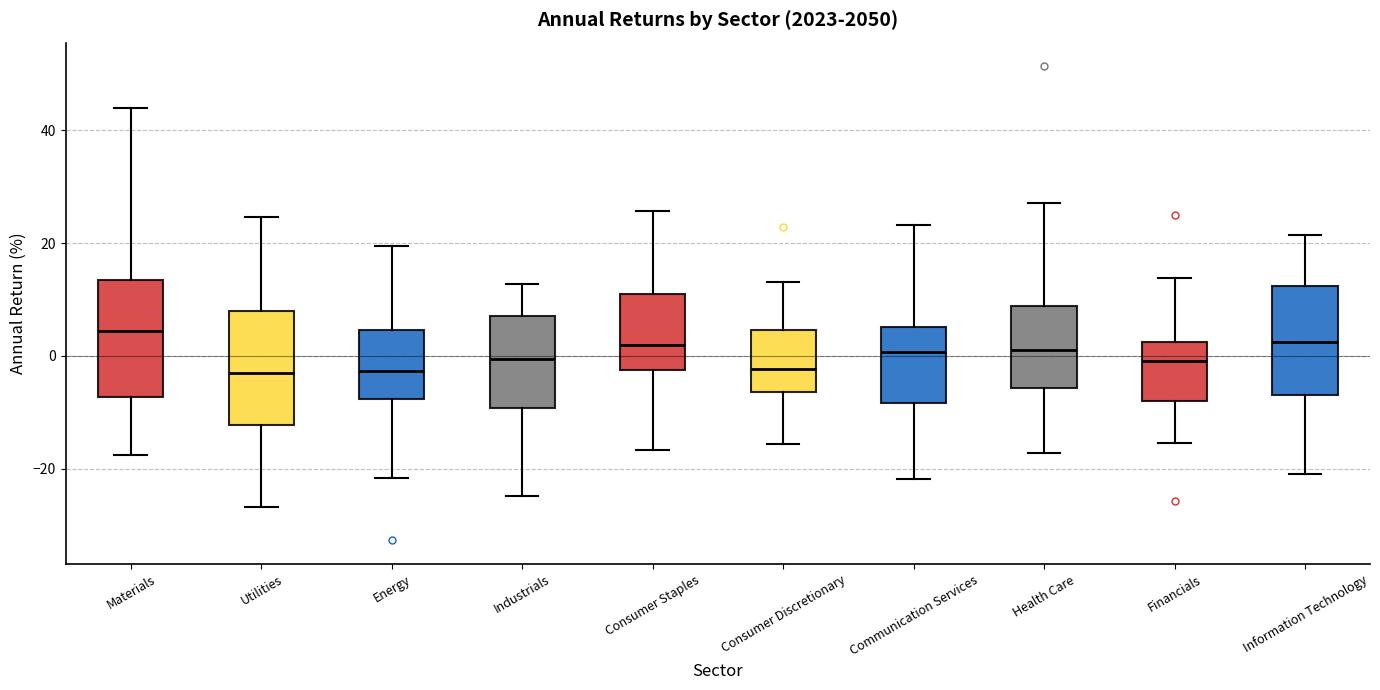

Reading left to right, transcribe this box plot: for each box, give where its median line is, the range the box spans, and where its two whiskers end, as read against the y-axis. The values are not printed on the chart, so give them approximately, as read against the axis.

Materials: median 4, box -8 to 14, whiskers -18 to 44
Utilities: median -2, box -12 to 8, whiskers -26 to 24
Energy: median -2, box -8 to 4, whiskers -22 to 20
Industrials: median 0, box -10 to 8, whiskers -24 to 12
Consumer Staples: median 2, box -2 to 12, whiskers -16 to 26
Consumer Discretionary: median -2, box -6 to 4, whiskers -16 to 14
Communication Services: median 0, box -8 to 6, whiskers -22 to 24
Health Care: median 2, box -6 to 8, whiskers -18 to 28
Financials: median 0, box -8 to 2, whiskers -16 to 14
Information Technology: median 2, box -6 to 12, whiskers -20 to 22